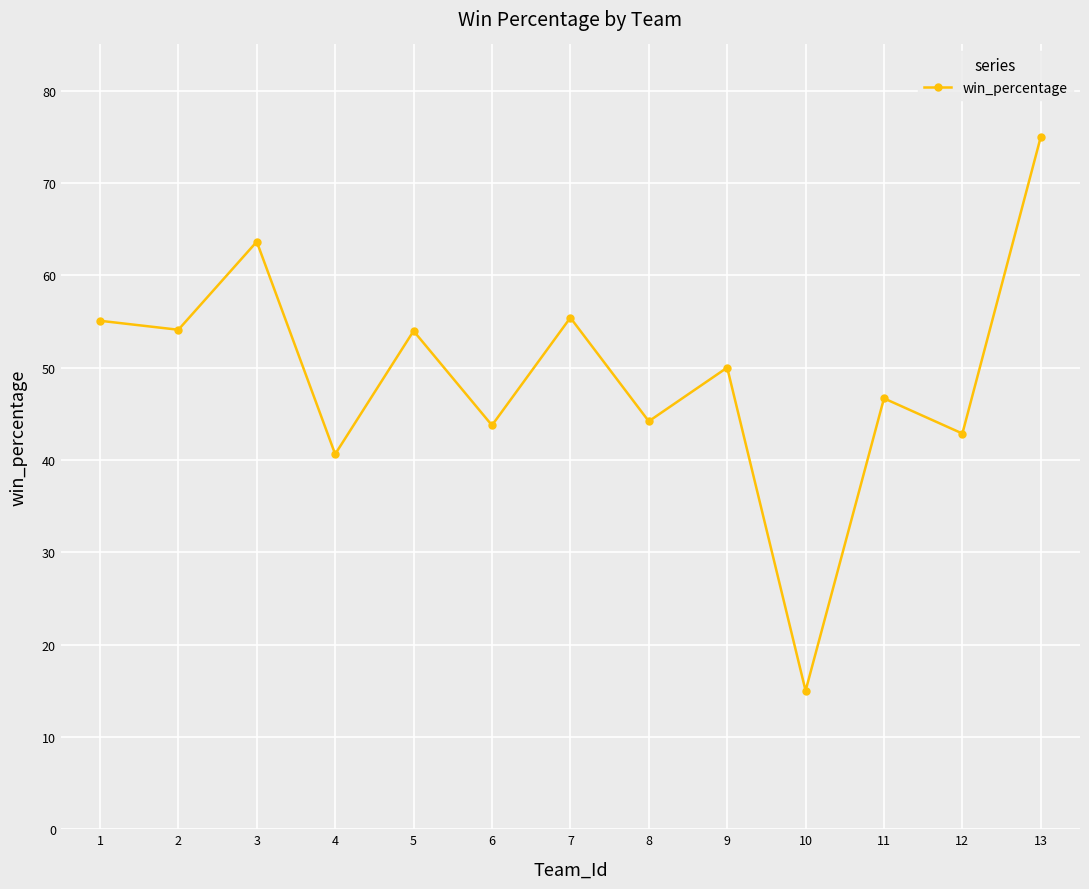

What is the value of the 4th point from the left?

40.6